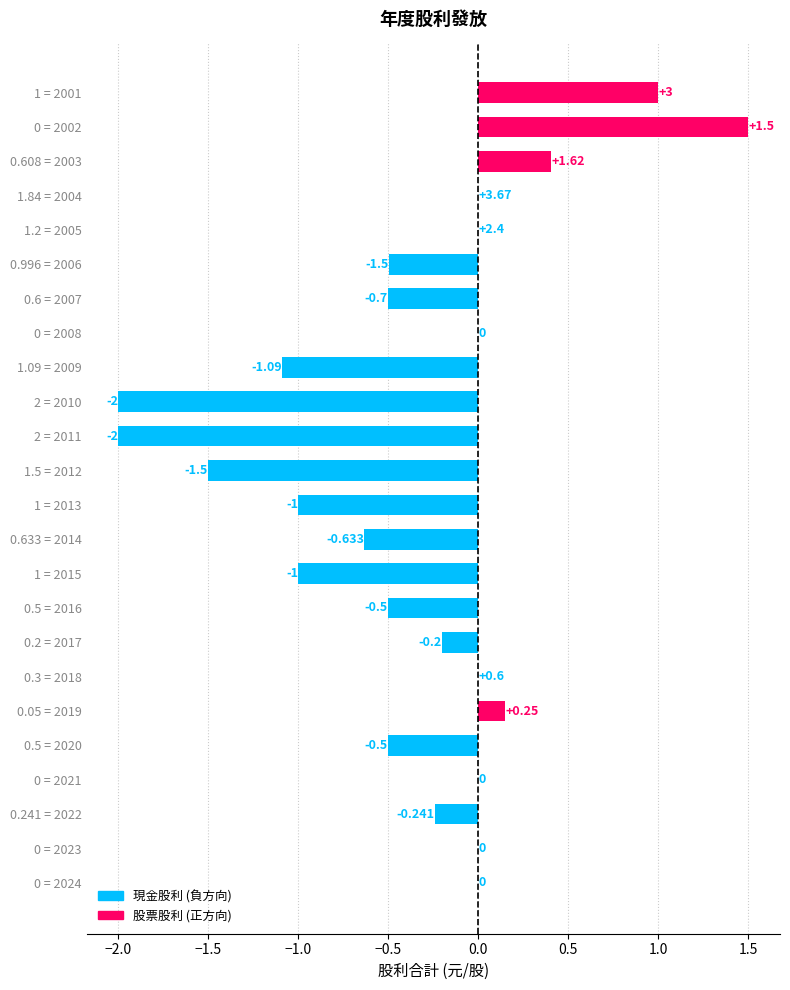

Reading right to left, extract all data points from this chart.

2001=1.0	2002=0.0	2003=0.6	2004=1.8	2005=1.2	2006=1.0	2007=0.6	2008=0.0	2009=1.1	2010=2.0	2011=2.0	2012=1.5	2013=1.0	2014=0.6	2015=1.0	2016=0.5	2017=0.2	2018=0.3	2019=0.1	2020=0.5	2021=0.0	2022=0.2	2023=0.0	2024=0.0